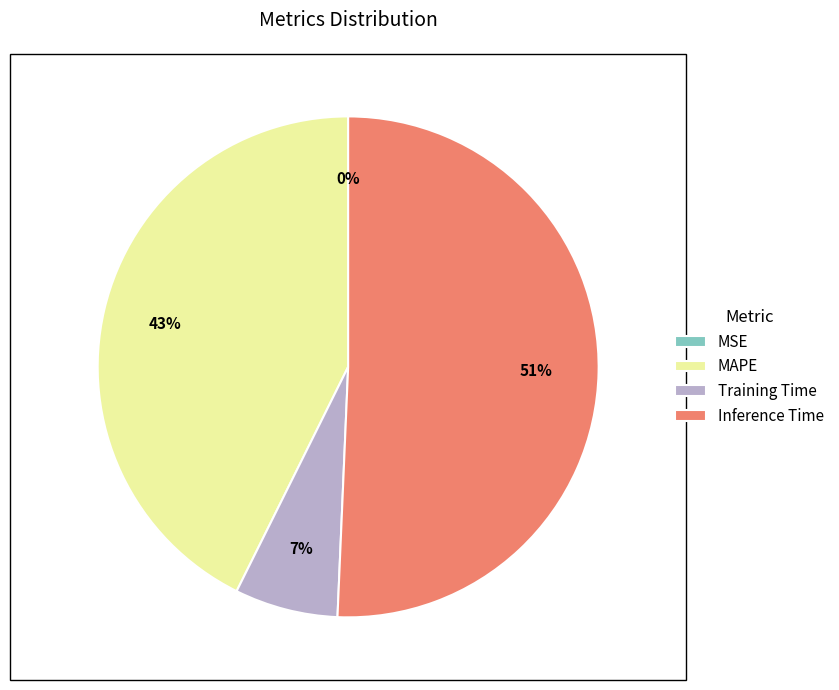

Is the sum of Inference Time and Training Time greater than half?

Yes